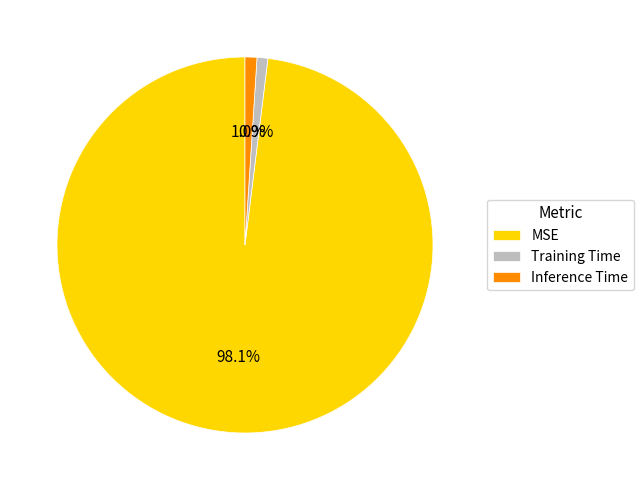

Is MSE the majority of the pie?

Yes